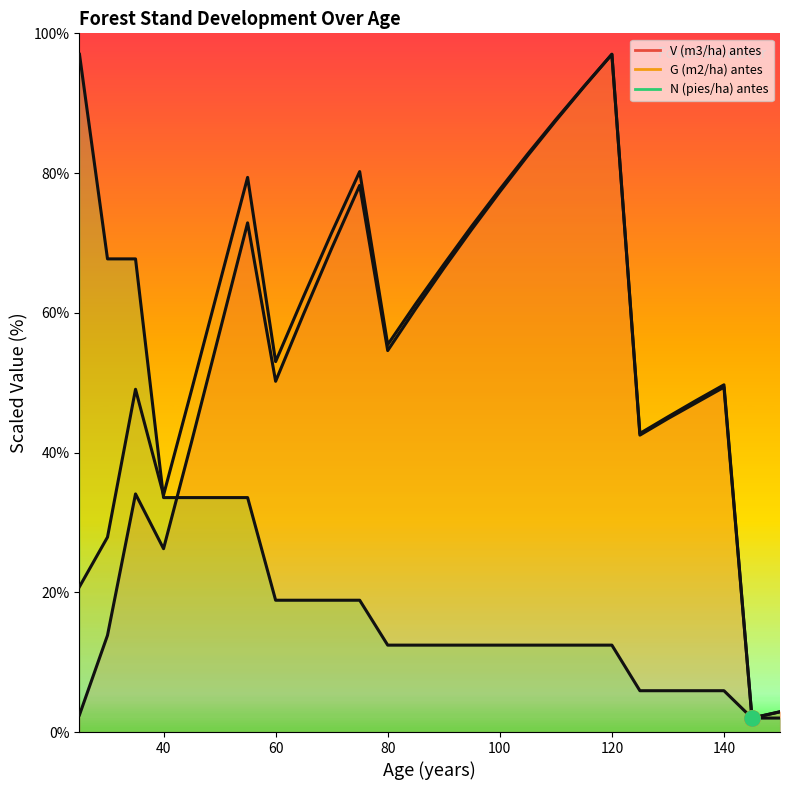

Which category has the lowest value in the V (m3/ha) antes series?

145